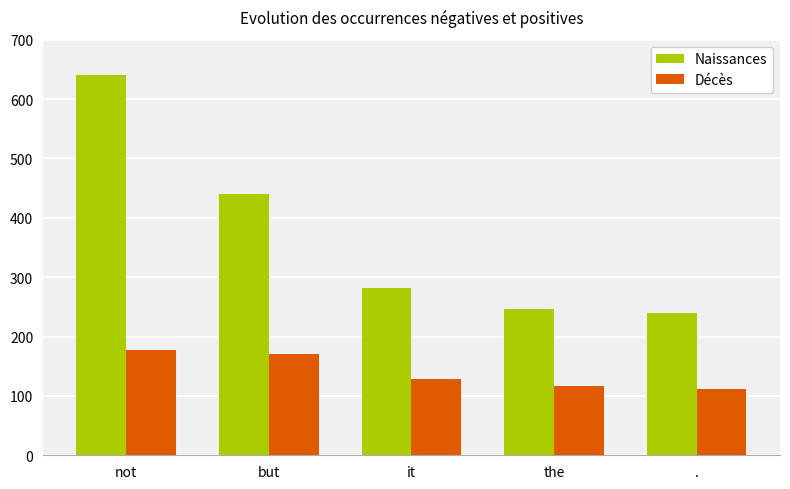

Reading left to right, extract all data points from this chart.

Naissances: not=640	but=440	it=281	the=247	.=239
Décès: not=177	but=170	it=129	the=117	.=112